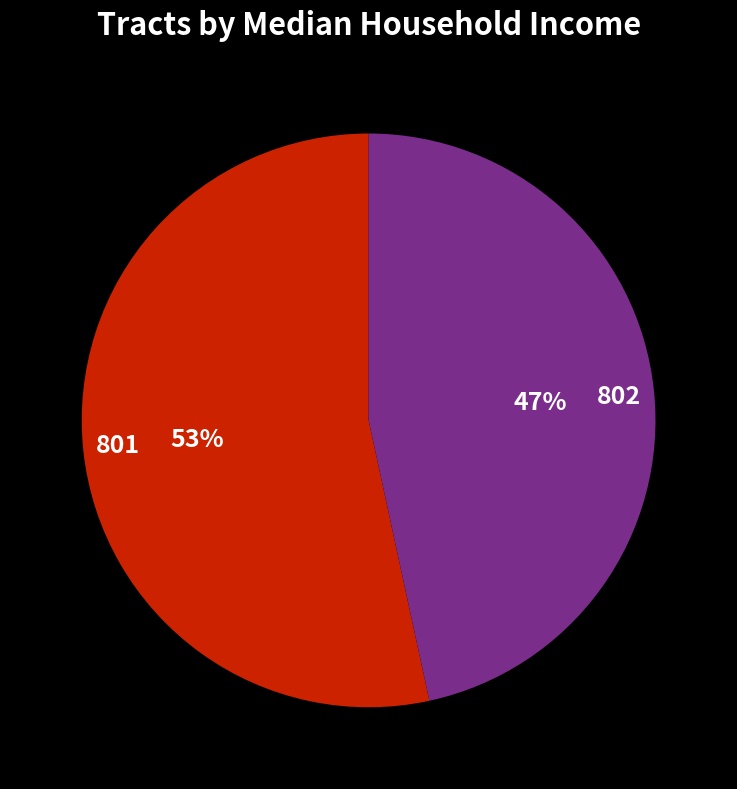

To the nearest percent, what is the average slice percentage?

50%